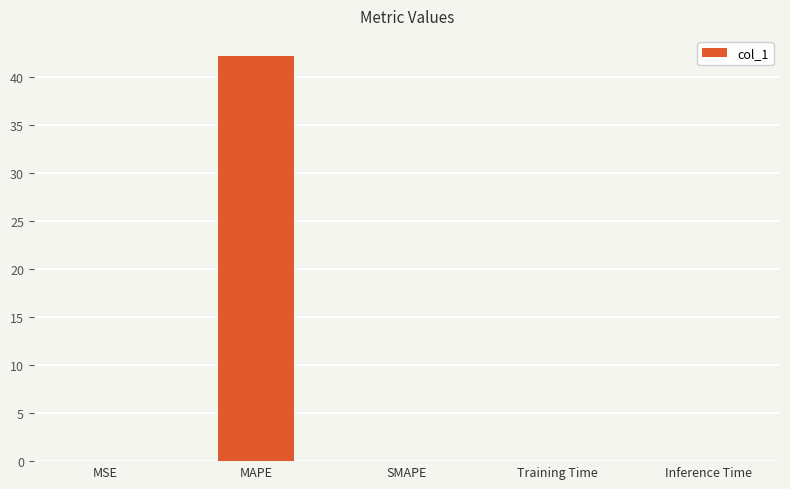

The value at MAPE is 42.1. True or false?

True